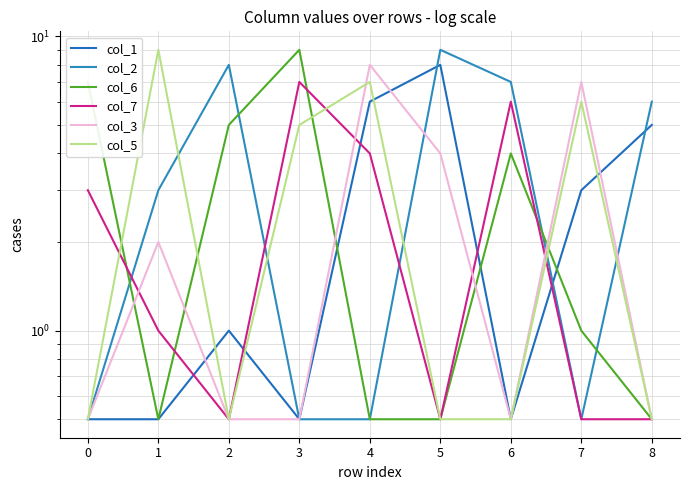

List the labels in order of col_5 value, largest first.

1, 4, 7, 3, 0, 2, 5, 6, 8